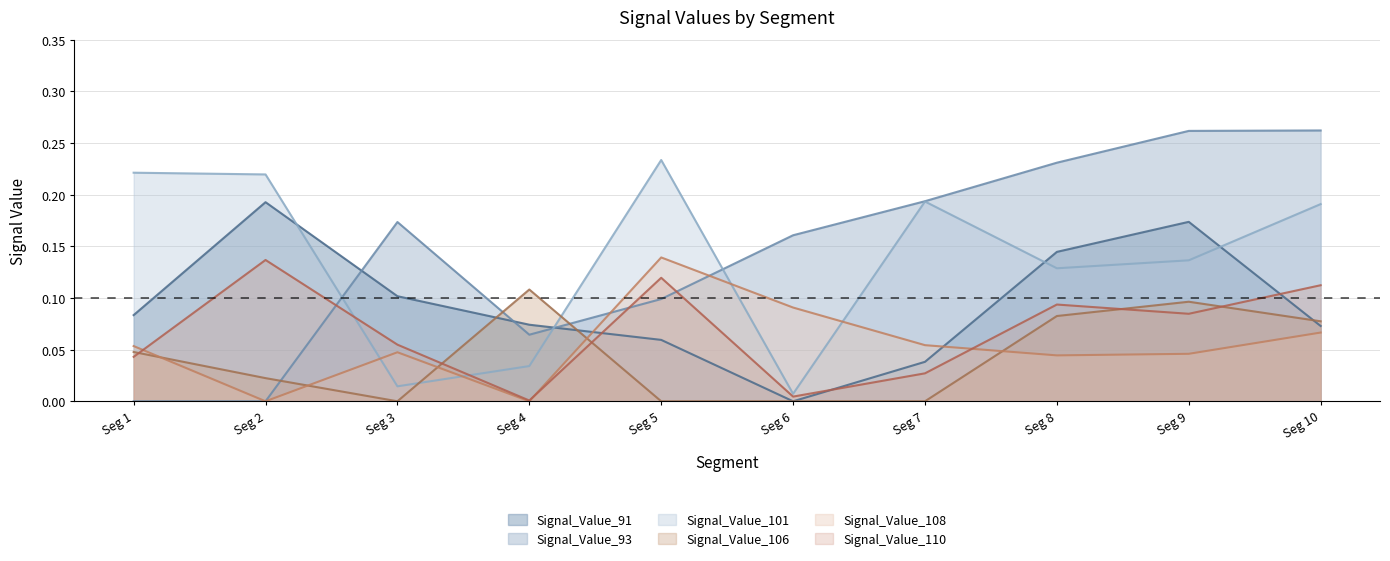

The value of Signal_Value_91 at Seg 2 is 0.3. True or false?

False